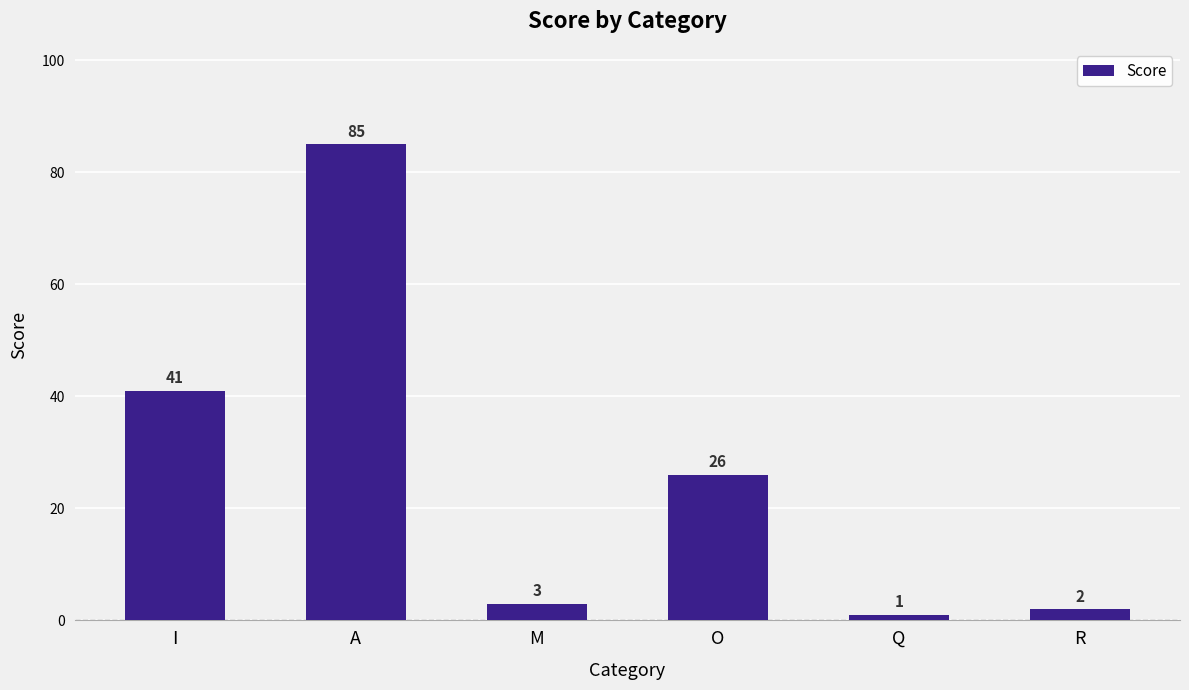

Reading left to right, what are all the values shown in this chart?

I=41	A=85	M=3	O=26	Q=1	R=2